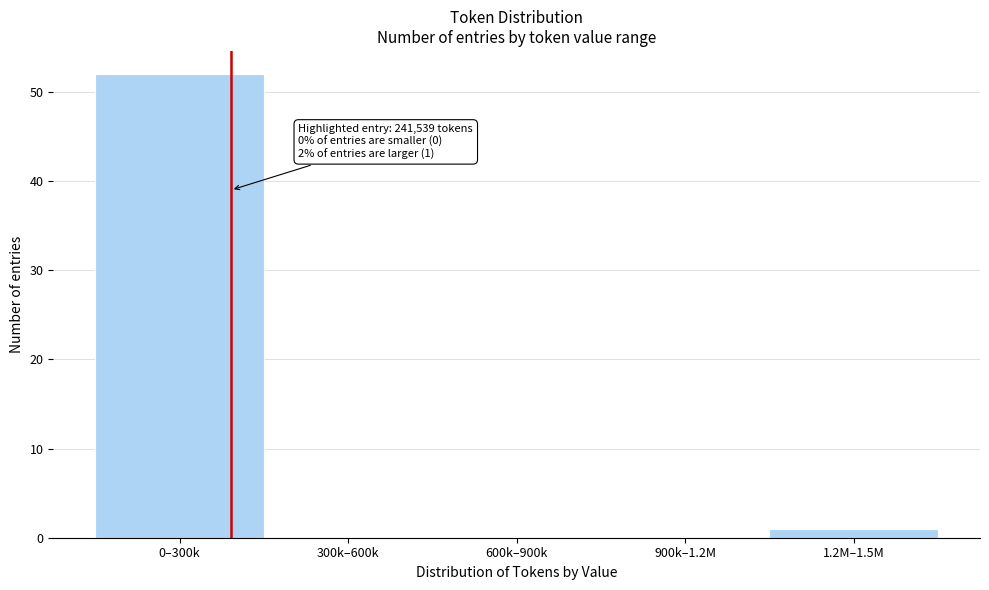

Reading left to right, what are all the values shown in this chart?

0–300k=52	300k–600k=0	600k–900k=0	900k–1.2M=0	1.2M–1.5M=1